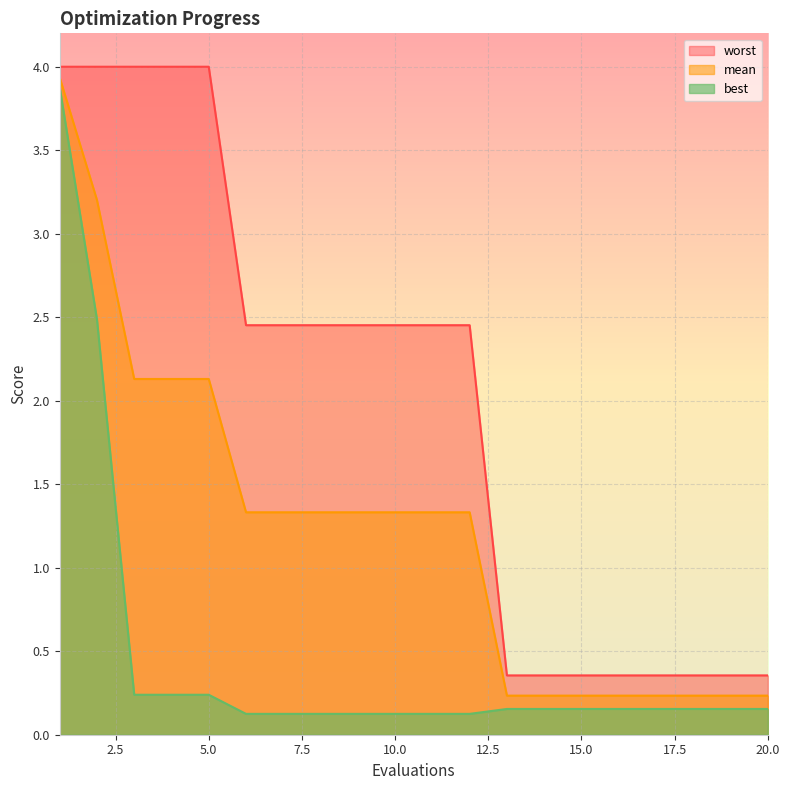

Reading left to right, what are all the values shown in this chart?

mean: 3.9	3.2	2.1	2.1	2.1	1.3	1.3	1.3	1.3	1.3	1.3	1.3	0.2	0.2	0.2	0.2	0.2	0.2	0.2	0.2
best: 3.9	2.5	0.2	0.2	0.2	0.1	0.1	0.1	0.1	0.1	0.1	0.1	0.2	0.2	0.2	0.2	0.2	0.2	0.2	0.2
worst: 4.0	4.0	4.0	4.0	4.0	2.5	2.5	2.5	2.5	2.5	2.5	2.5	0.4	0.4	0.4	0.4	0.4	0.4	0.4	0.4